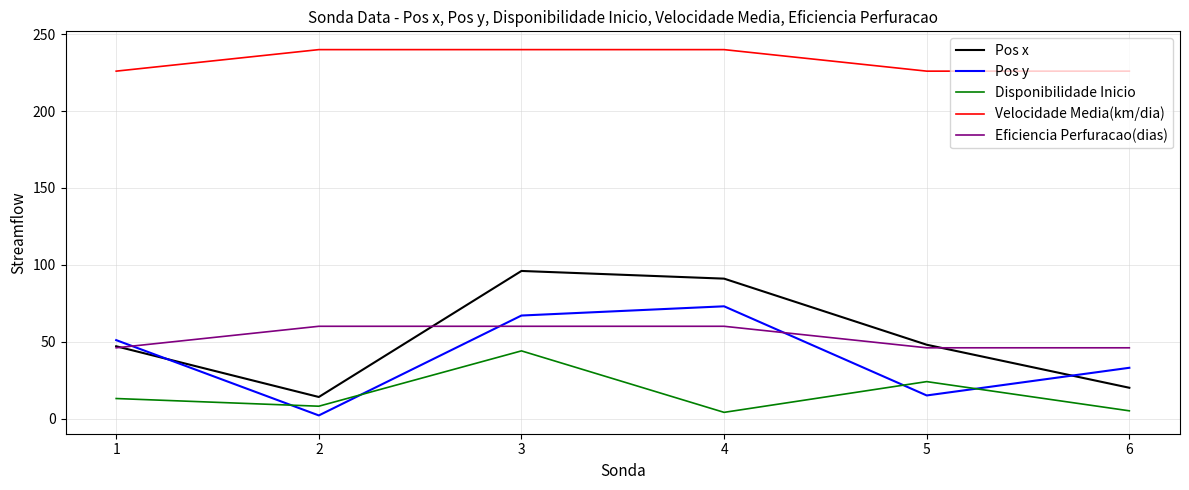

True or false: Eficiencia Perfuracao(dias) has a value of 83 at 3.

False